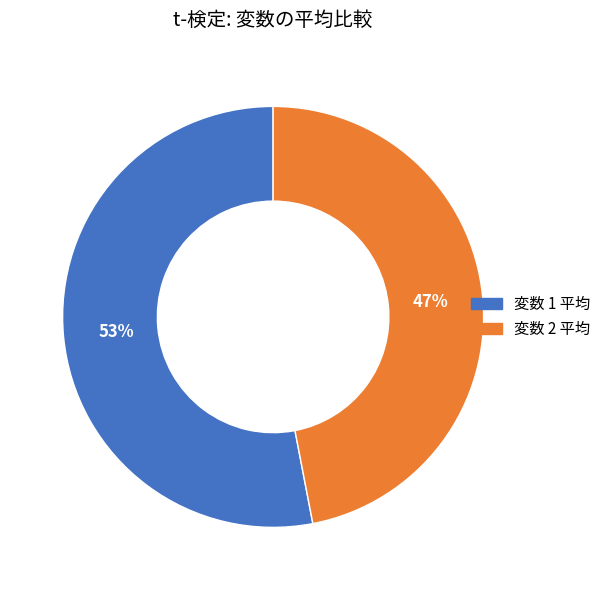

Does any single category account for the majority?

Yes